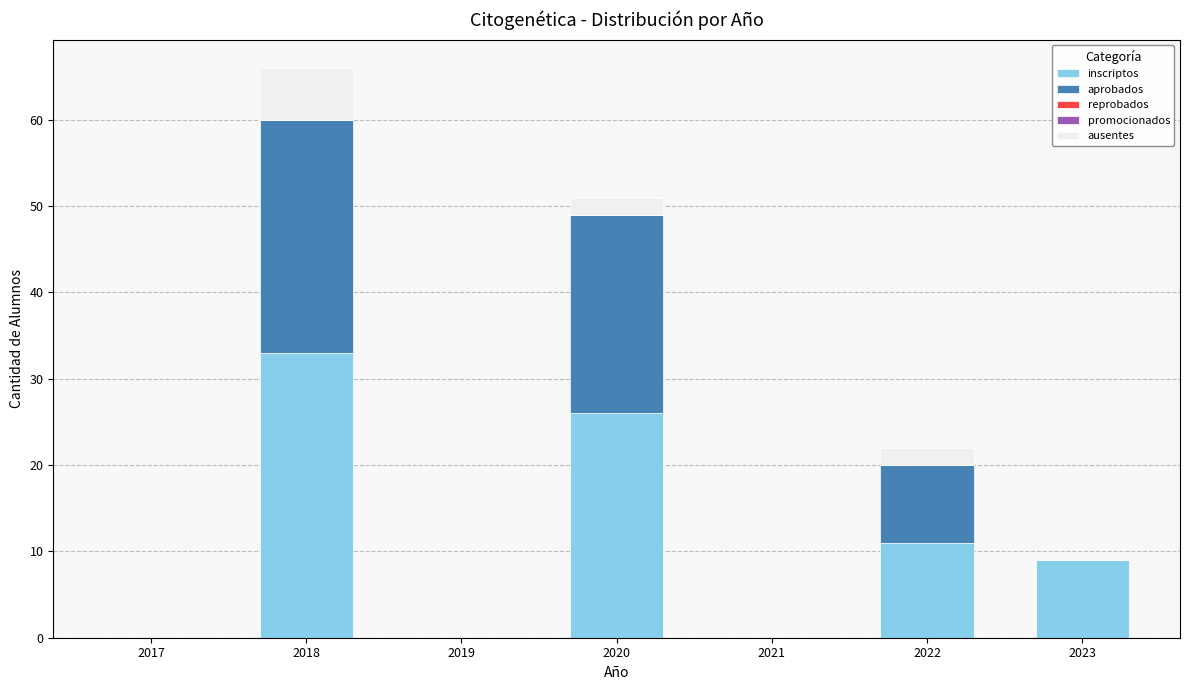

What is the difference between the inscriptos values at 2017 and 2018?

33